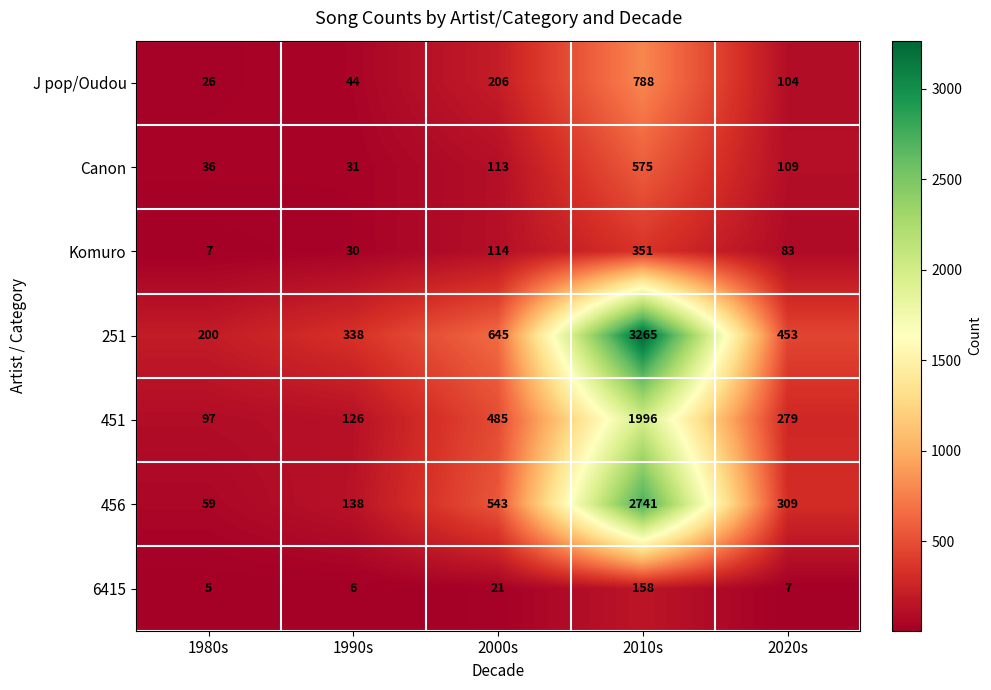

What is the difference between the Canon values at 2000s and 2020s?

4